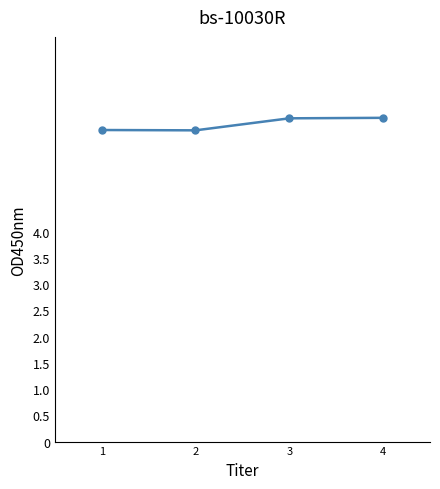

True or false: there are more than 1 points higher than both neighbors.

False